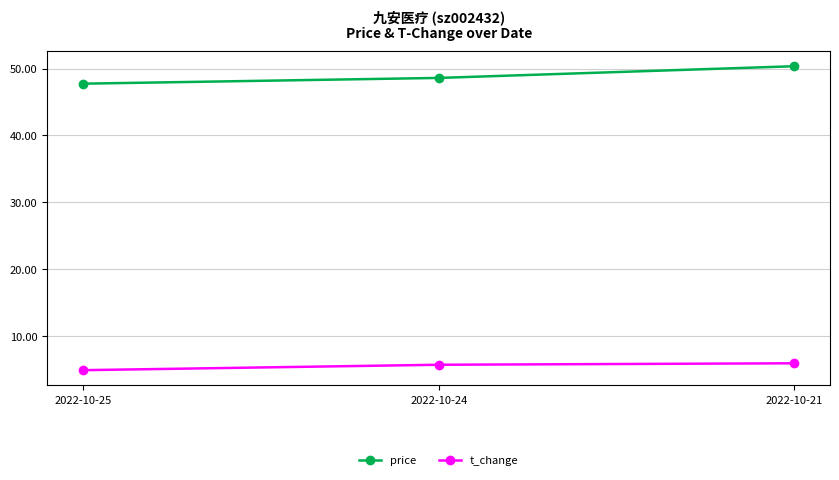

List the series in order of their peak value, lowest first.

t_change, price